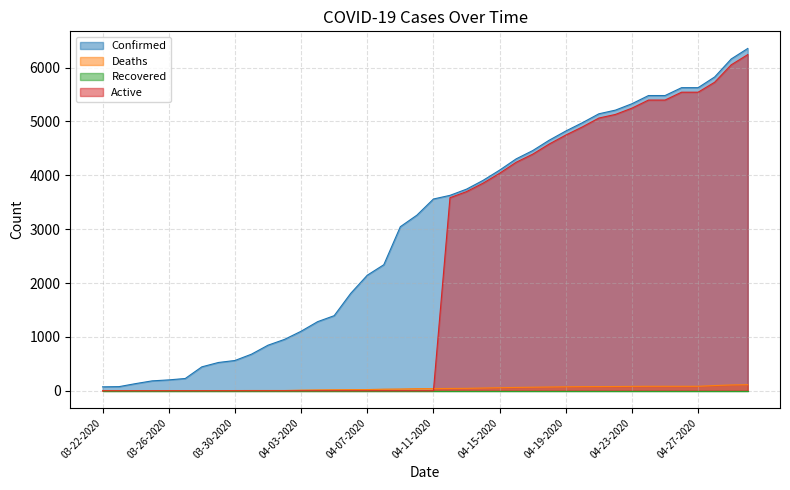

What is the sum of all Confirmed values?

119713